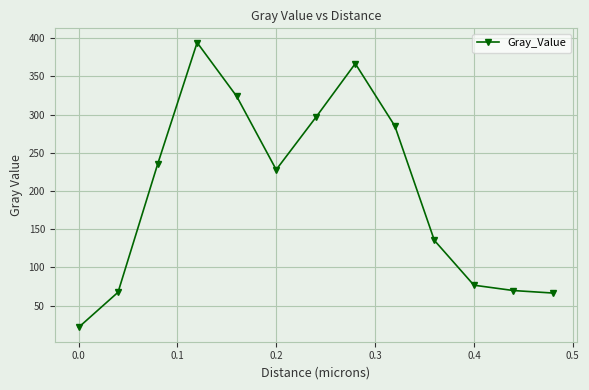

Does the chart display data point markers on the line(s)?

Yes